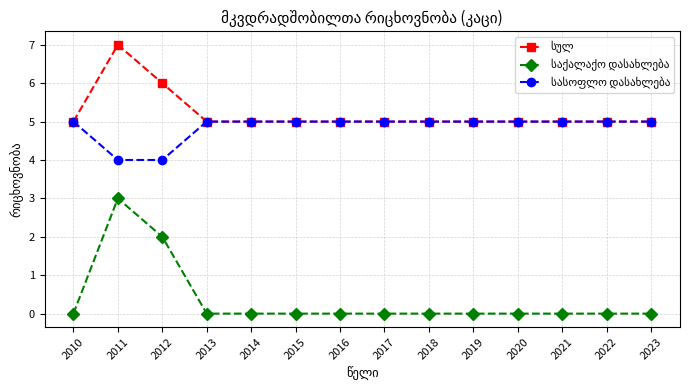

How many series are shown in this chart?

3